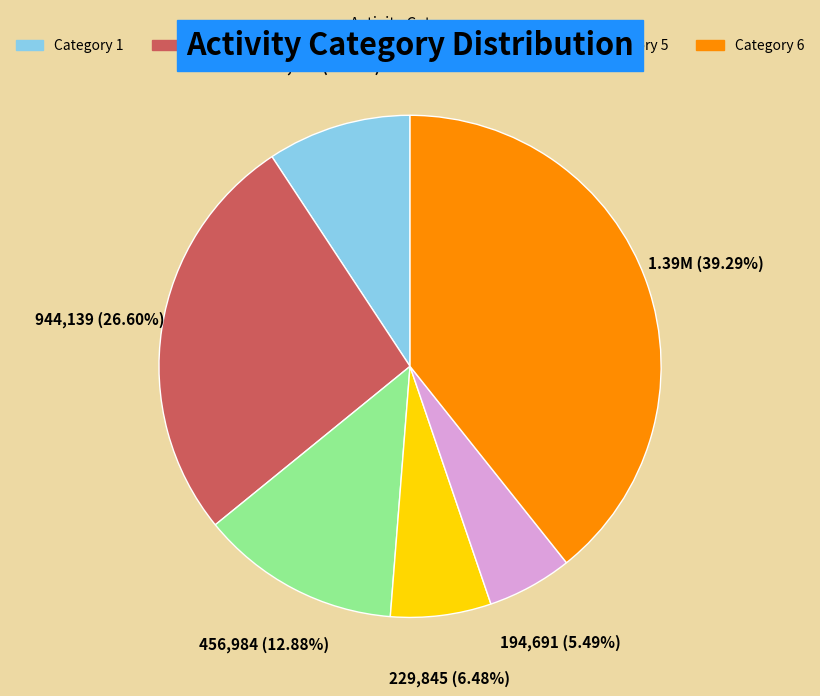

How many segments does this pie chart have?

6